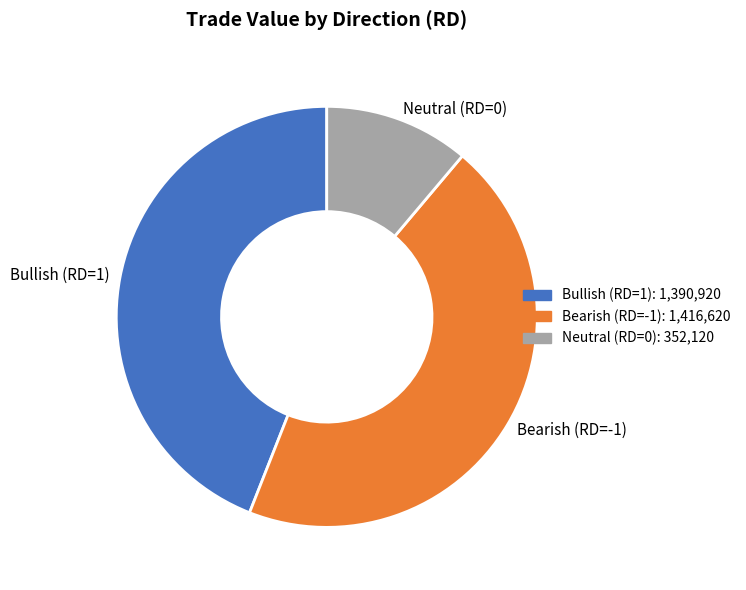

Rank the categories by value from highest to lowest.

Bearish (RD=-1), Bullish (RD=1), Neutral (RD=0)